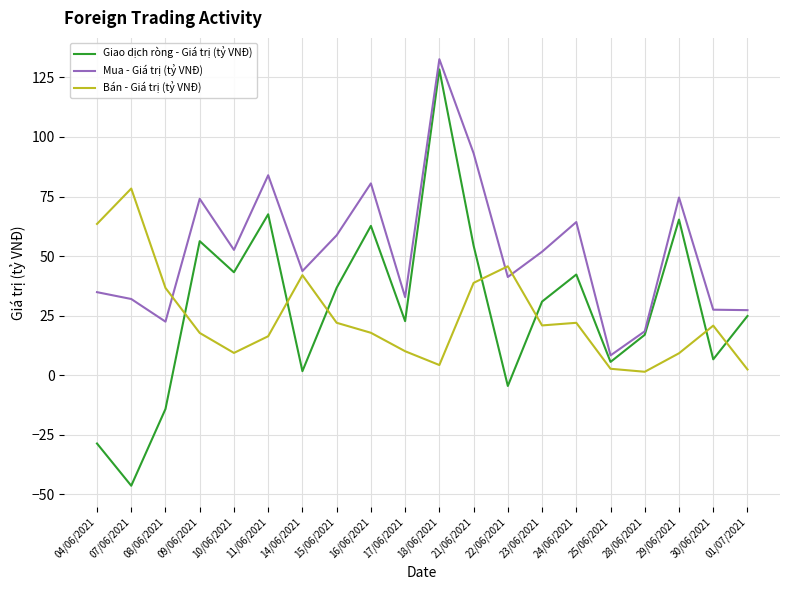

Rank the series by their average value, from highest to lowest.

Mua - Giá trị (tỷ VNĐ), Giao dịch ròng - Giá trị (tỷ VNĐ), Bán - Giá trị (tỷ VNĐ)